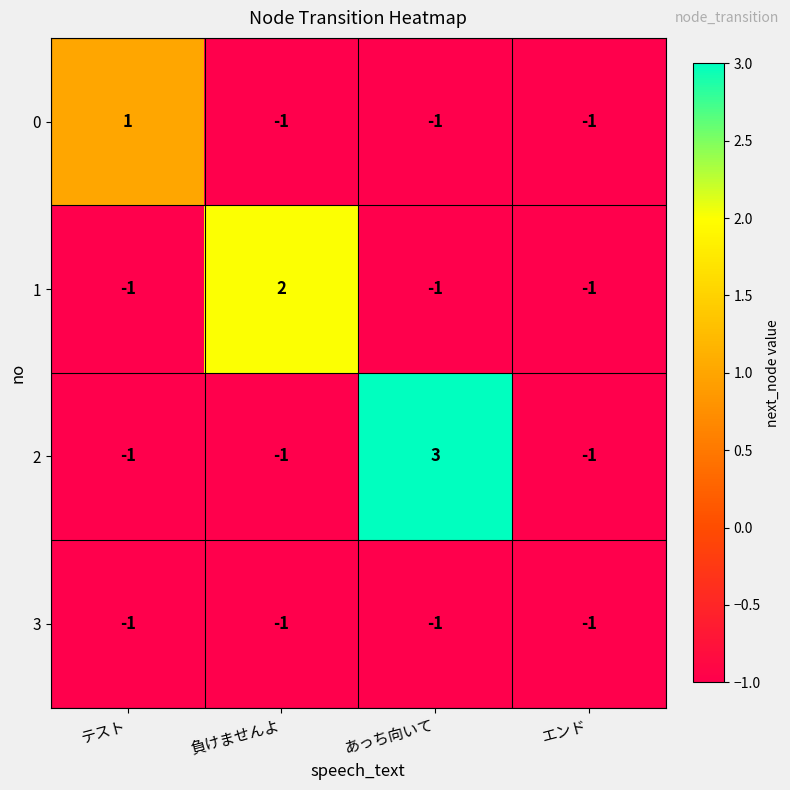

What is the total value across all series at 負けませんよ?

-1